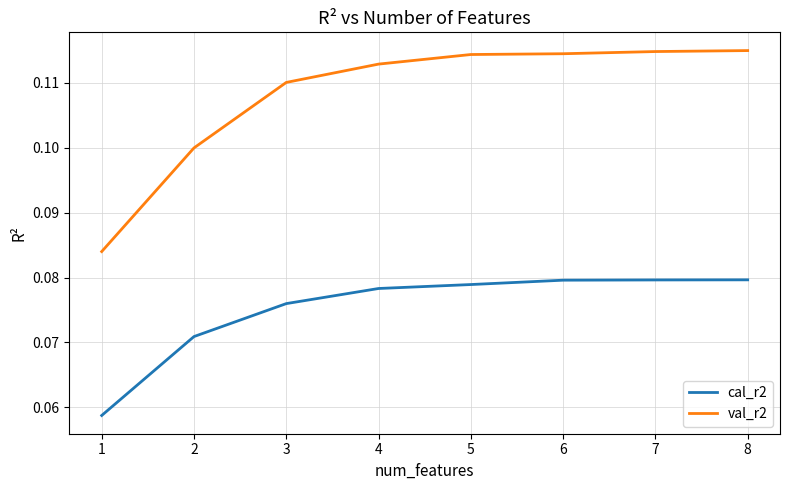

Which series has the widest spread of values?

val_r2